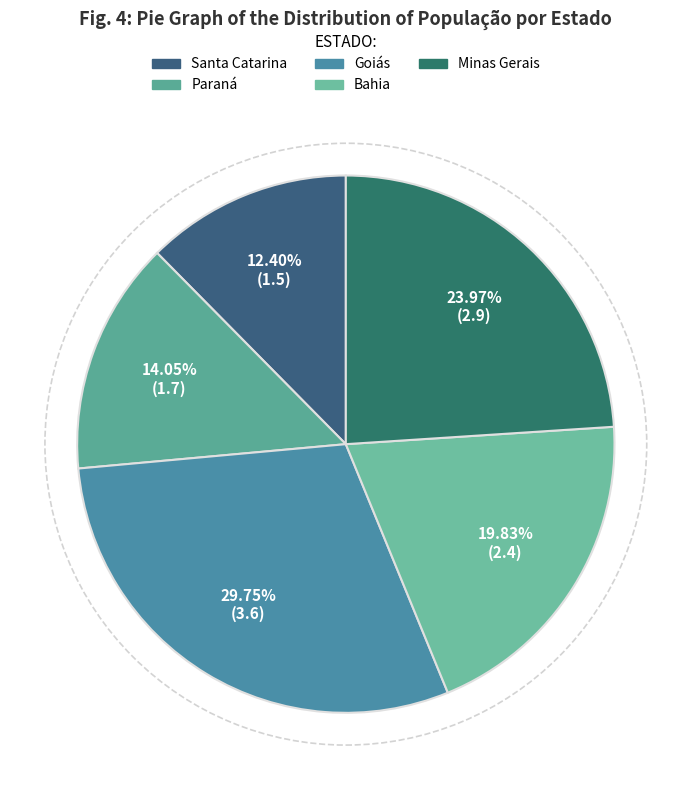

Combined, what portion of the pie is Minas Gerais and Paraná?

38.0%